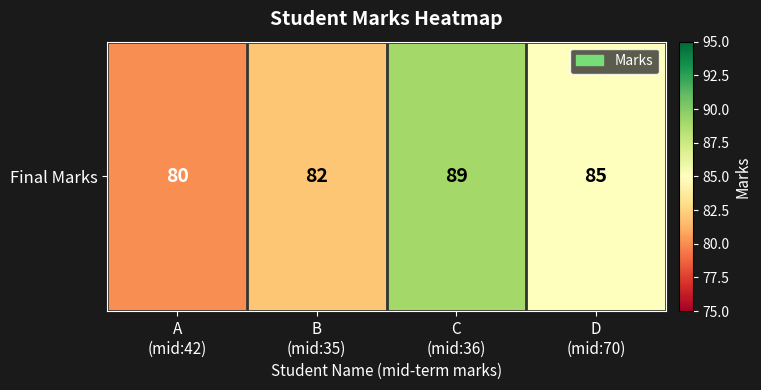

The chart shows a value of 40 at C
(mid:36). True or false?

False